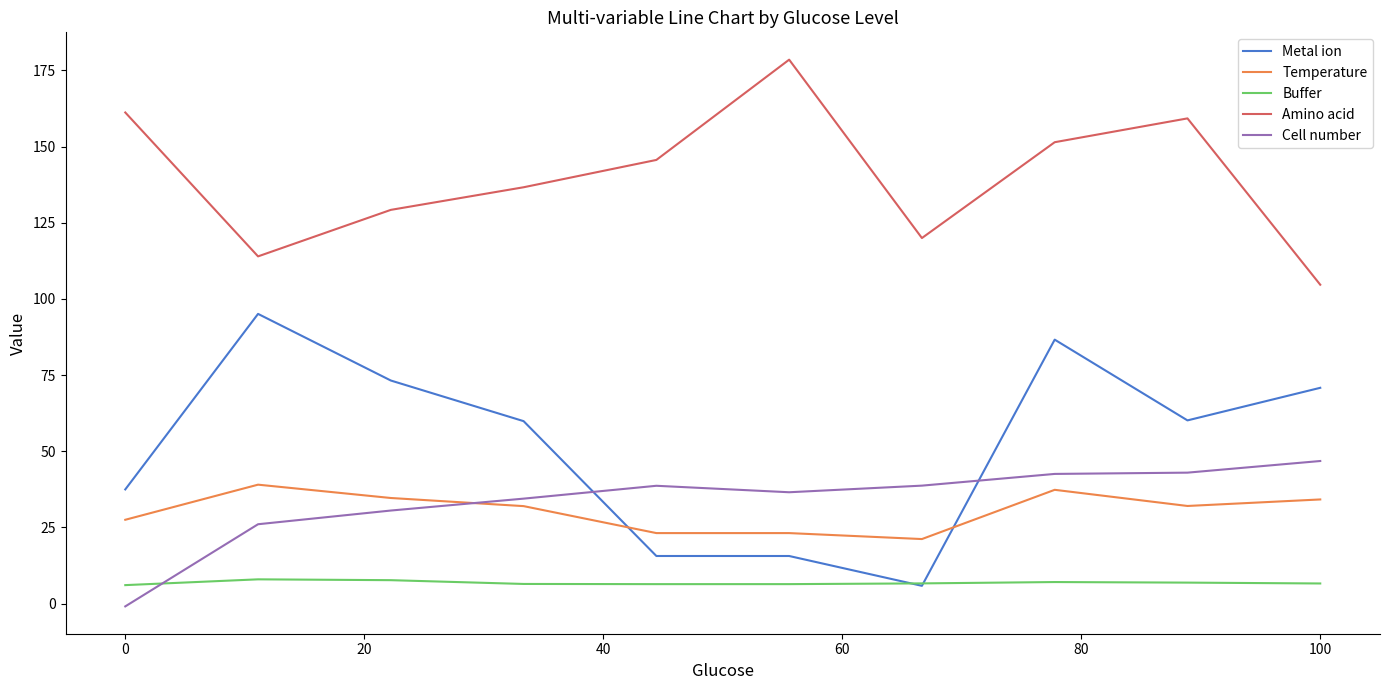

List the series in order of their peak value, lowest first.

Buffer, Temperature, Cell number, Metal ion, Amino acid